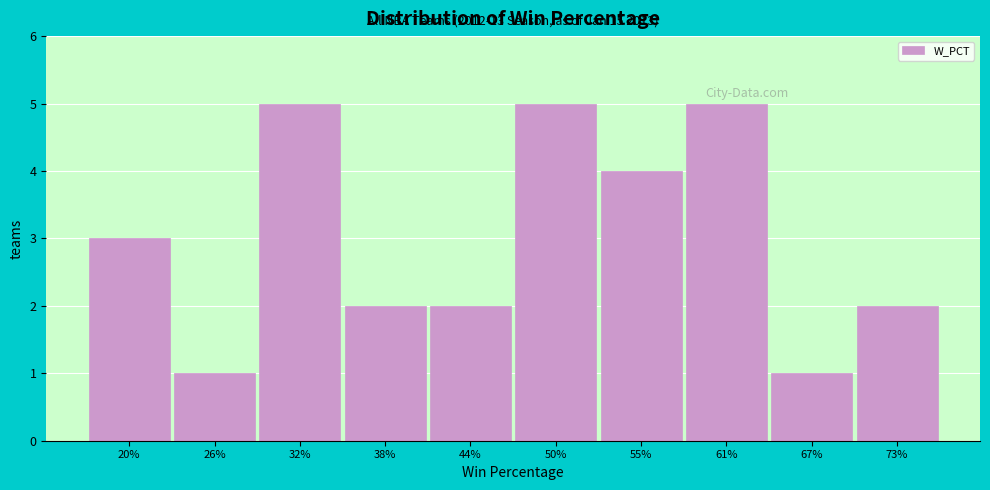

Reading left to right, what are all the values shown in this chart?

20%=3	26%=1	32%=5	38%=2	44%=2	50%=5	55%=4	61%=5	67%=1	73%=2